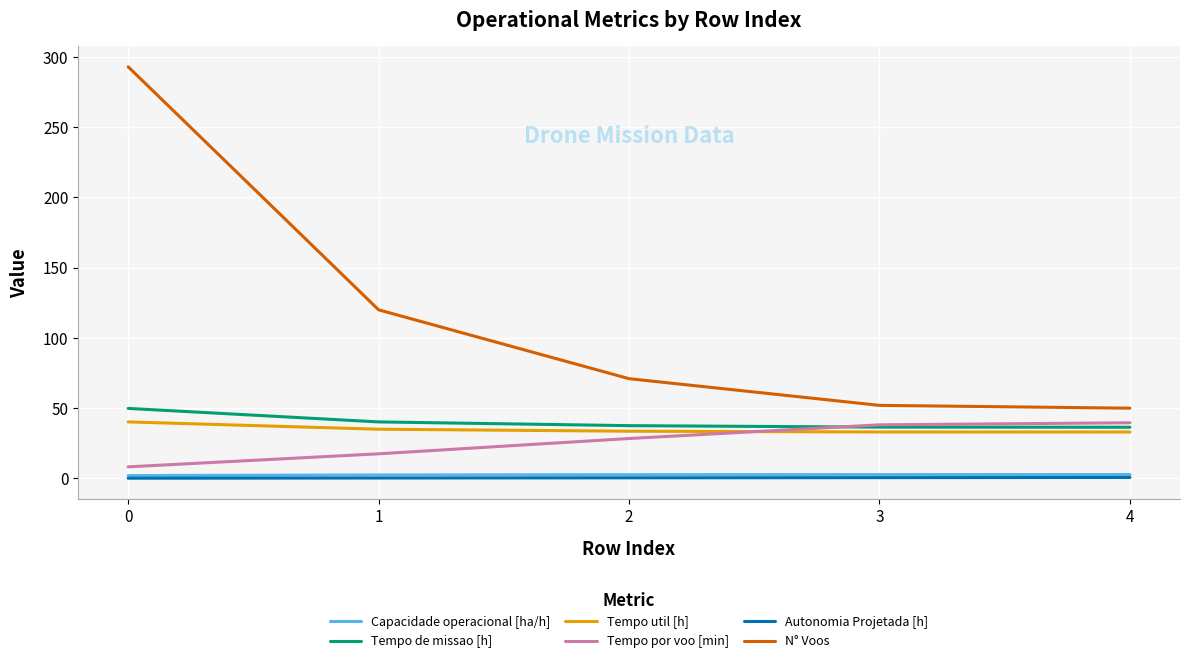

True or false: Tempo por voo [min] has a value of 8.2 at 0.

True